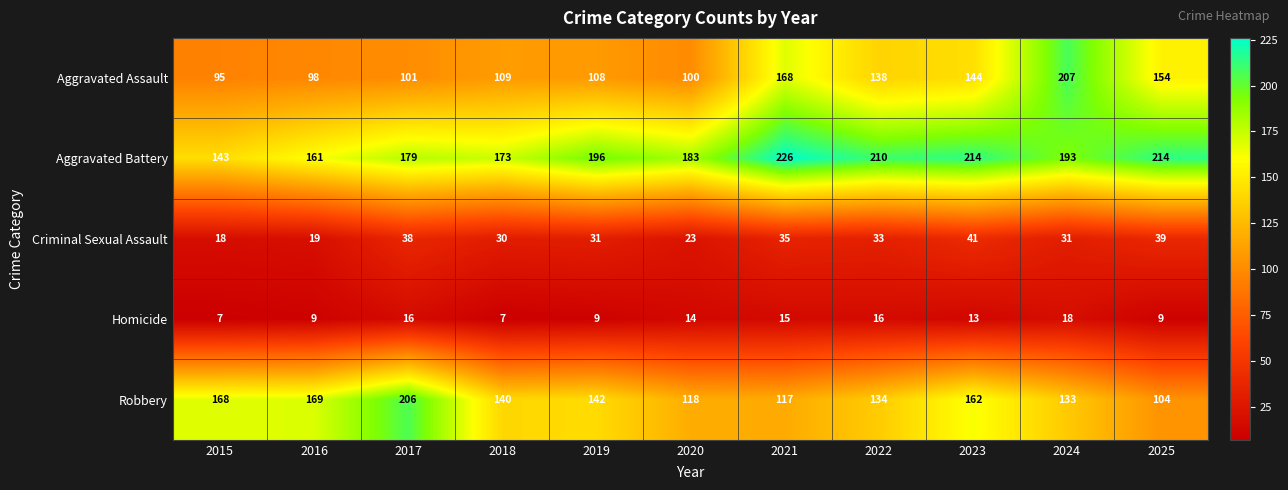

True or false: Aggravated Assault has a value of 144 at 2023.

True